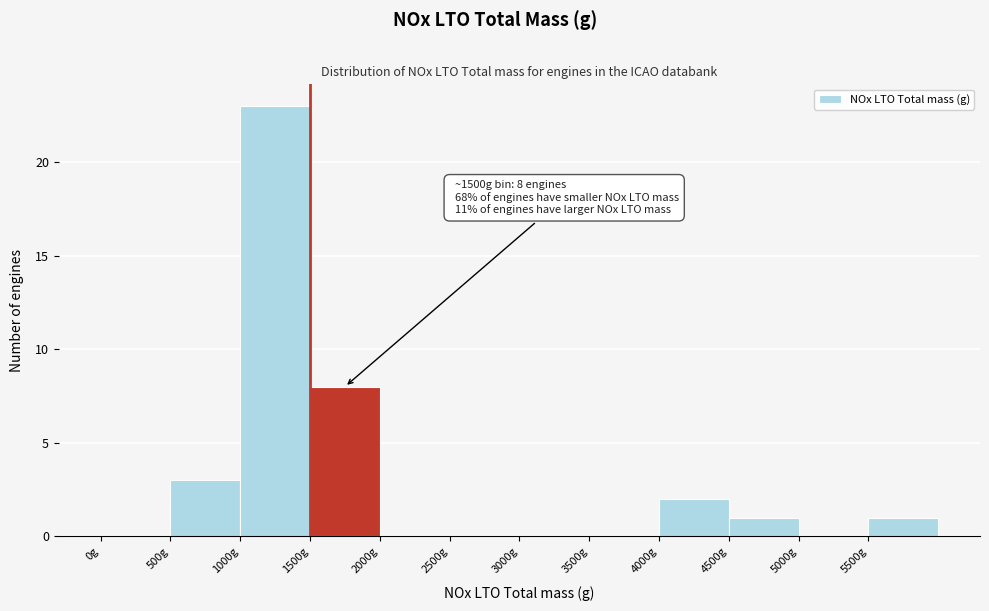

Which range on the x-axis has the tallest bar?

1000 to 1500